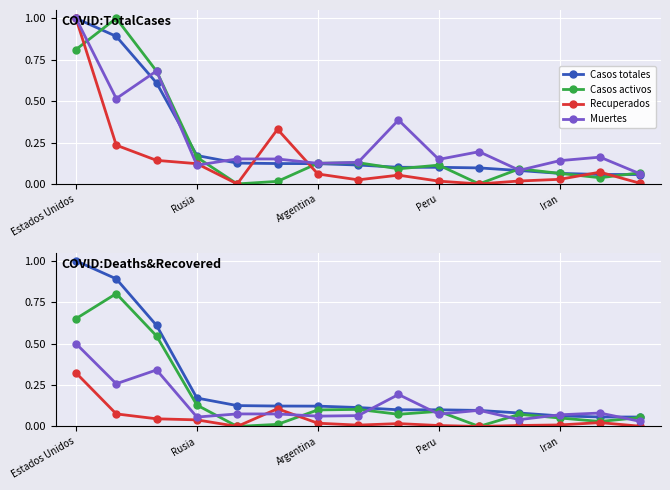

How many lines are shown in the chart?

4